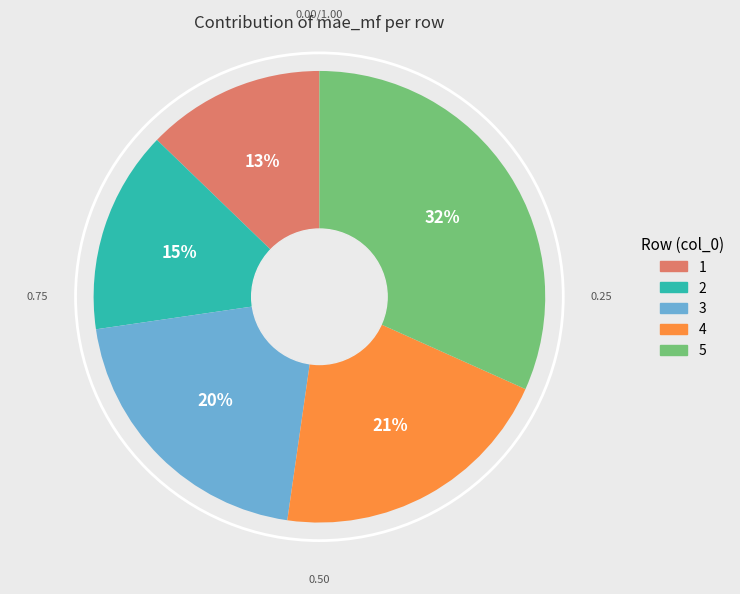

Do 4 and 5 together represent more than half of the pie?

Yes